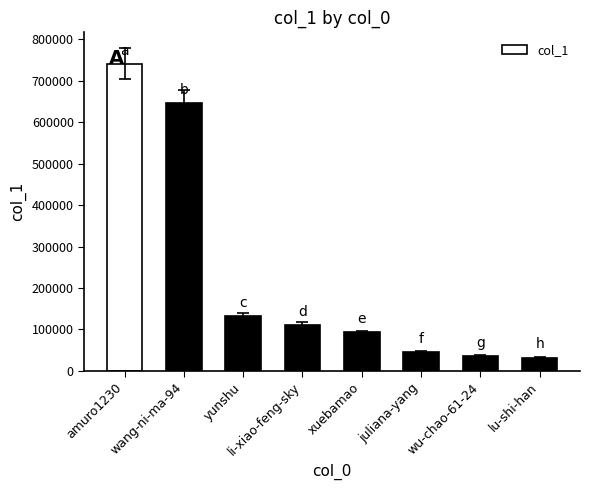

What is the ratio of the value at yunshu to the value at lu-shi-han?

4.1